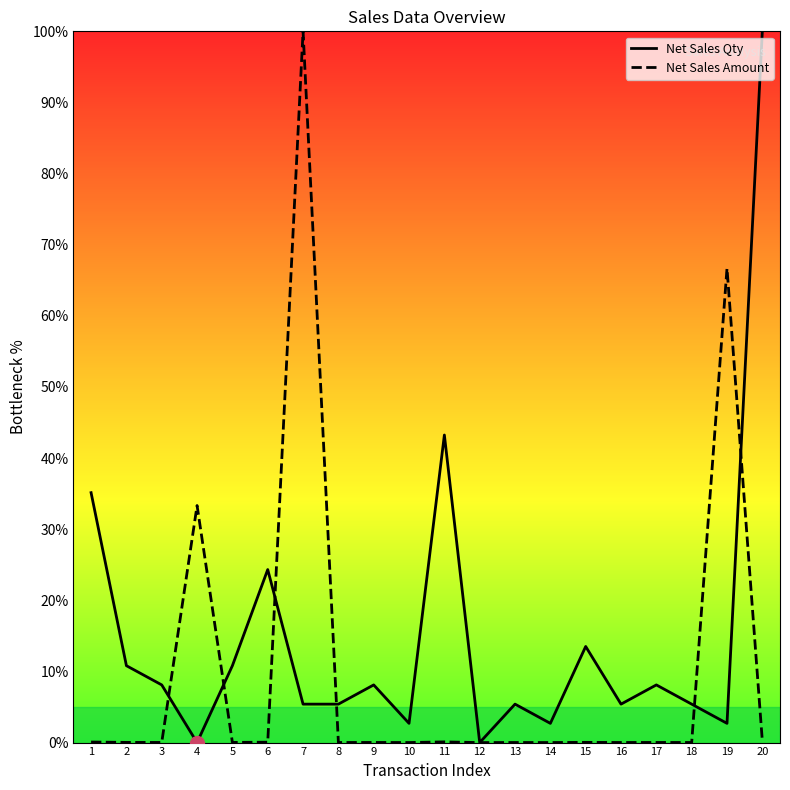

What is the difference between the maximum and minimum values in the Net Sales Amount series?

100.0